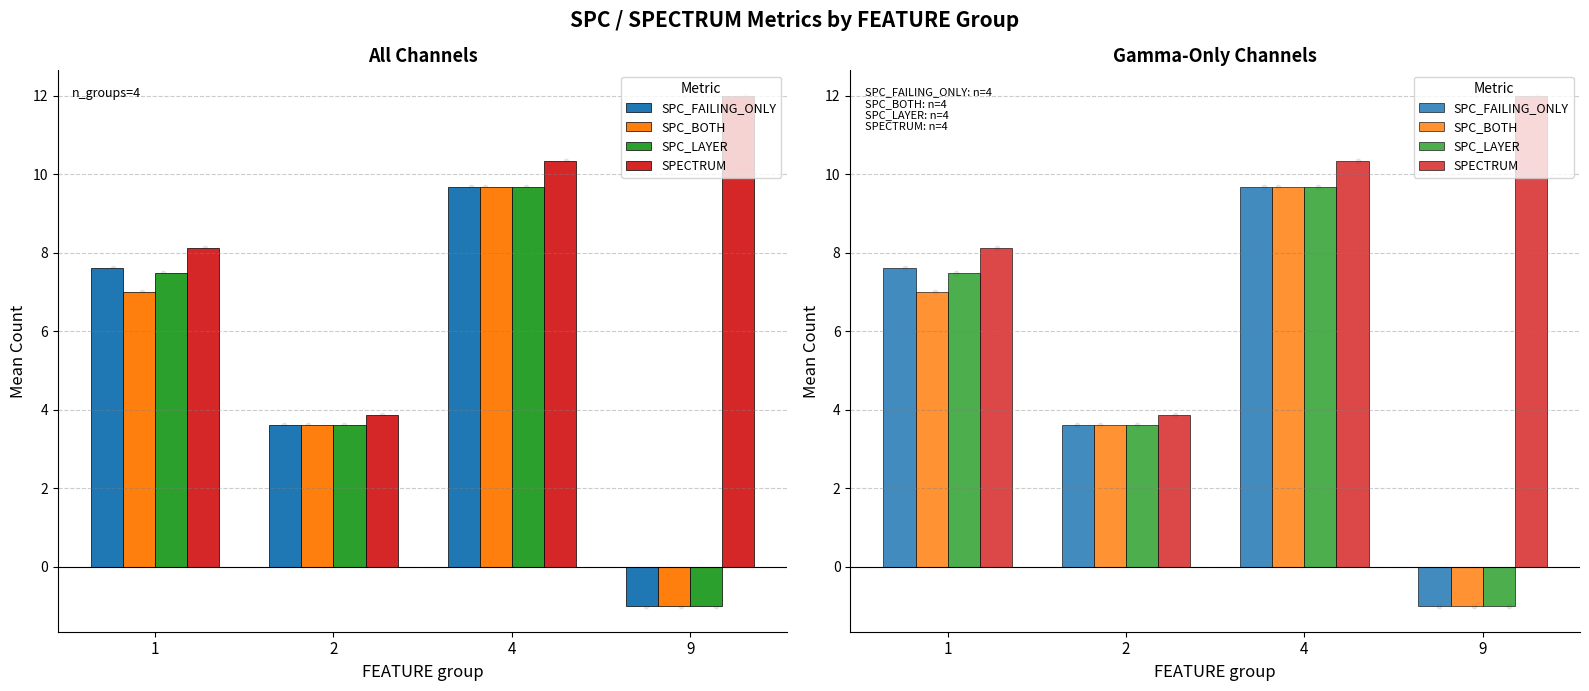

What is the total value across all series at 2?

14.8